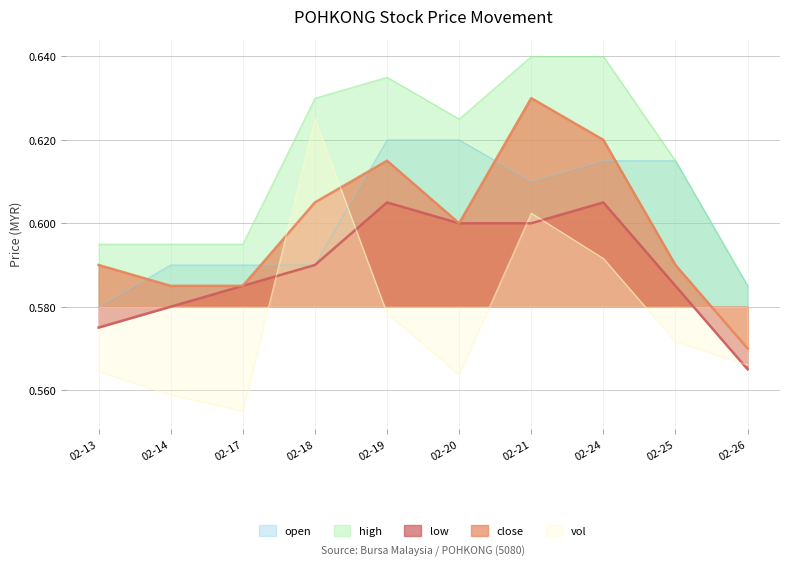

Rank the series by their maximum value, from highest to lowest.

high, close, vol, open, low